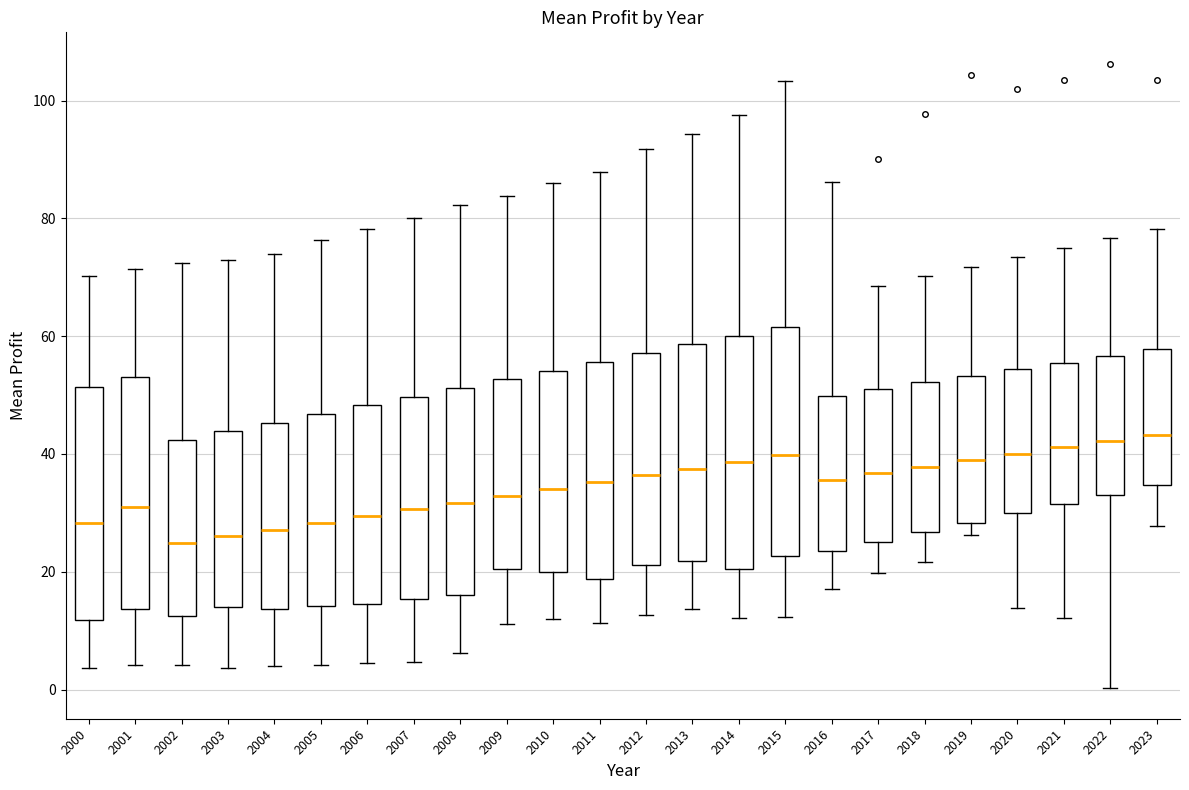

Reading left to right, read every box against the y-axis: the position of its median line, the range the box covers, and the ends of its whiskers. The values are not printed on the chart, so give them approximately, as read against the axis.

2000: median 28, box 12 to 52, whiskers 4 to 70
2001: median 30, box 14 to 54, whiskers 4 to 72
2002: median 24, box 12 to 42, whiskers 4 to 72
2003: median 26, box 14 to 44, whiskers 4 to 72
2004: median 28, box 14 to 46, whiskers 4 to 74
2005: median 28, box 14 to 46, whiskers 4 to 76
2006: median 30, box 14 to 48, whiskers 4 to 78
2007: median 30, box 16 to 50, whiskers 4 to 80
2008: median 32, box 16 to 52, whiskers 6 to 82
2009: median 32, box 20 to 52, whiskers 12 to 84
2010: median 34, box 20 to 54, whiskers 12 to 86
2011: median 36, box 18 to 56, whiskers 12 to 88
2012: median 36, box 22 to 58, whiskers 12 to 92
2013: median 38, box 22 to 58, whiskers 14 to 94
2014: median 38, box 20 to 60, whiskers 12 to 98
2015: median 40, box 22 to 62, whiskers 12 to 104
2016: median 36, box 24 to 50, whiskers 18 to 86
2017: median 36, box 26 to 52, whiskers 20 to 68
2018: median 38, box 26 to 52, whiskers 22 to 70
2019: median 38, box 28 to 54, whiskers 26 to 72
2020: median 40, box 30 to 54, whiskers 14 to 74
2021: median 42, box 32 to 56, whiskers 12 to 76
2022: median 42, box 34 to 56, whiskers 0 to 76
2023: median 44, box 34 to 58, whiskers 28 to 78